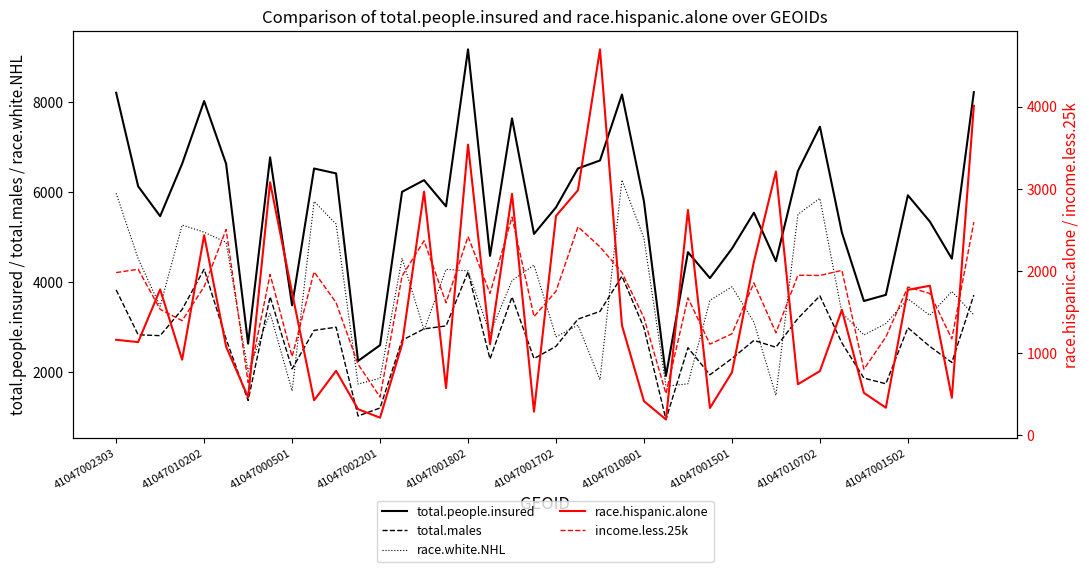

How many distinct data groups are displayed?

5